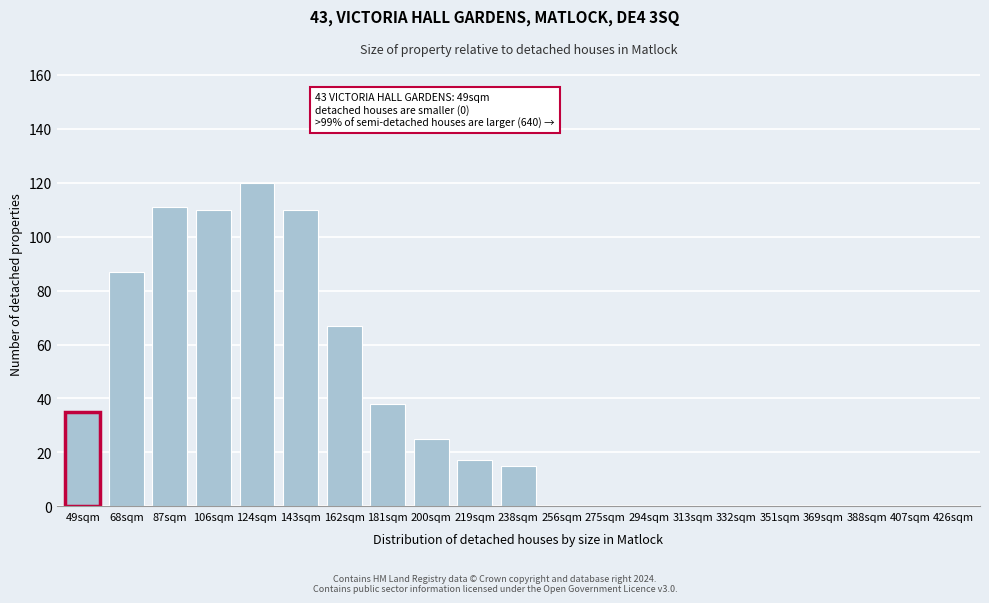

Reading left to right, list all the values displayed in this chart.

49sqm=35	68sqm=87	87sqm=111	106sqm=110	124sqm=120	143sqm=110	162sqm=67	181sqm=38	200sqm=25	219sqm=17	238sqm=15	256sqm=0	275sqm=0	294sqm=0	313sqm=0	332sqm=0	351sqm=0	369sqm=0	388sqm=0	407sqm=0	426sqm=0